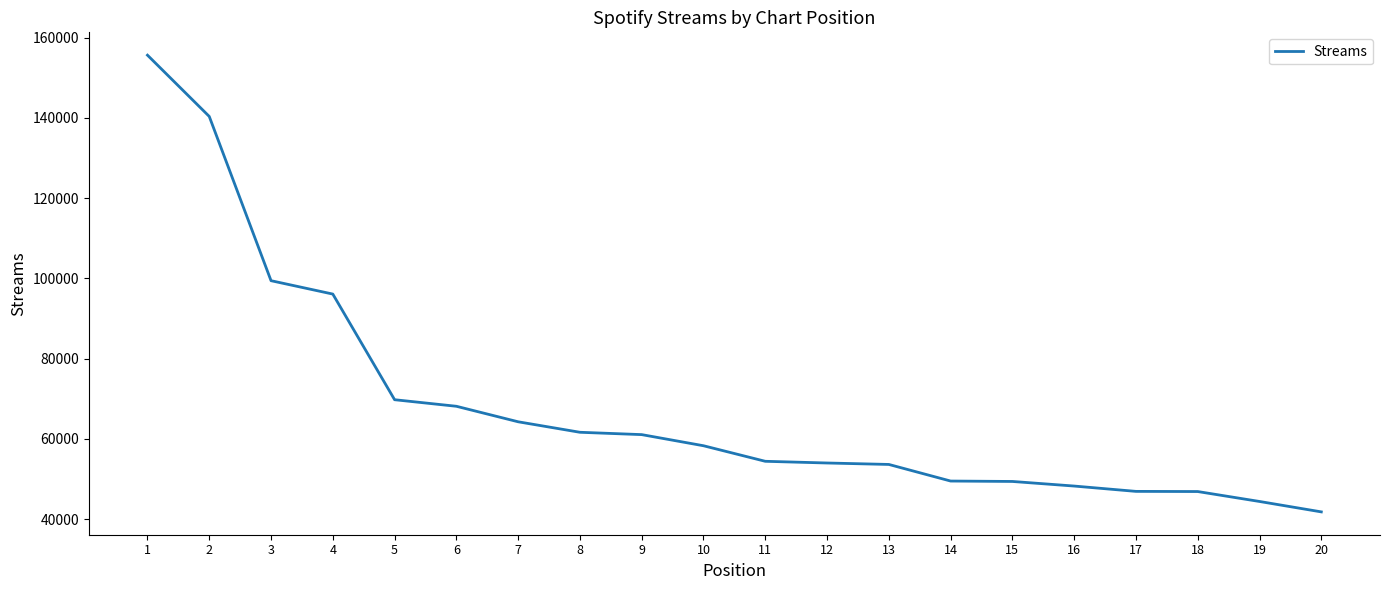

Does the chart have visible grid lines?

No